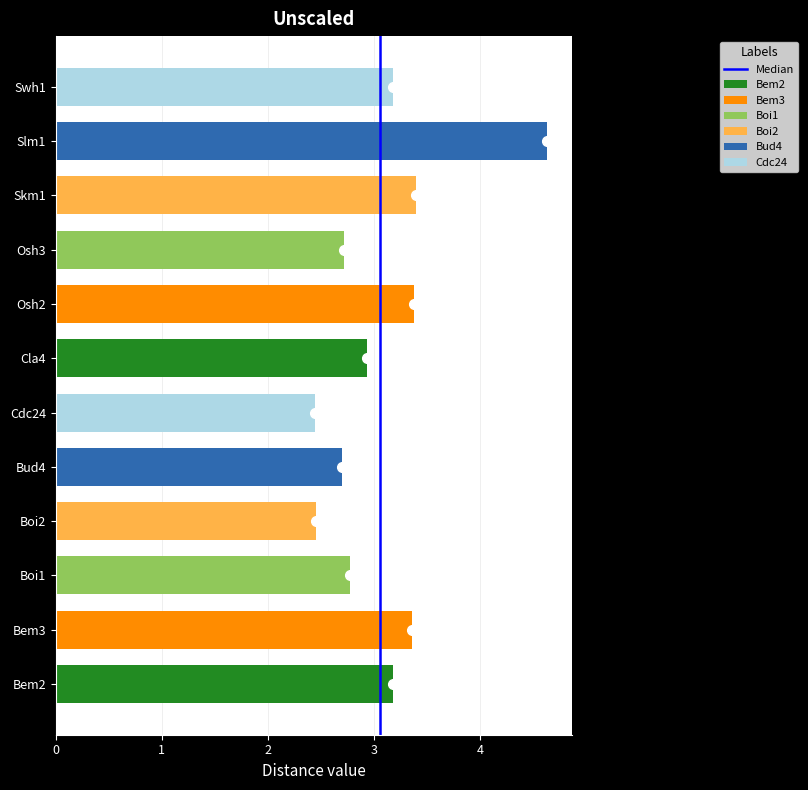

Are the bars grouped side by side (vs. stacked)?

No